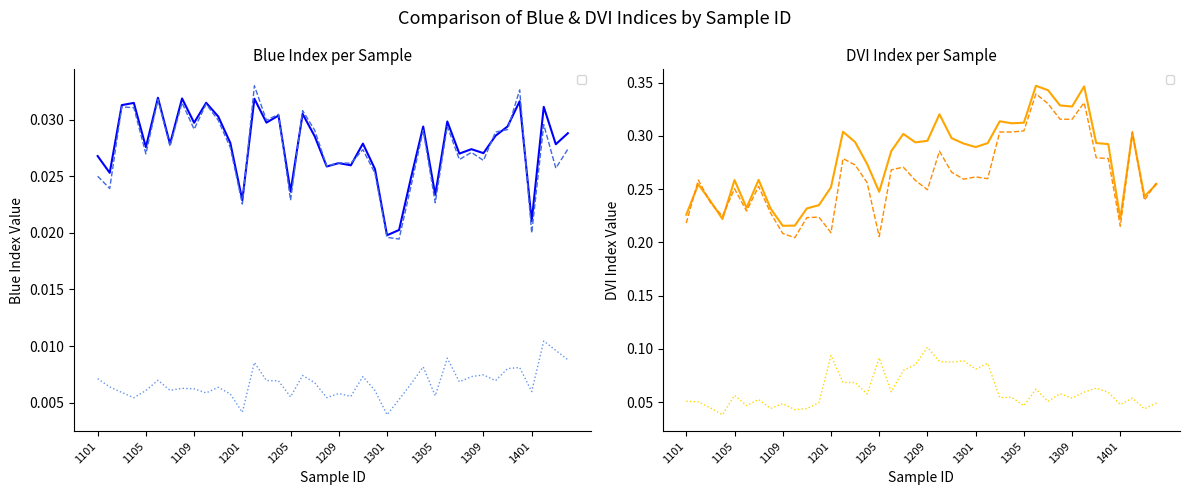

True or false: _DVIstdev has a value of 0.1 at 1102.

False